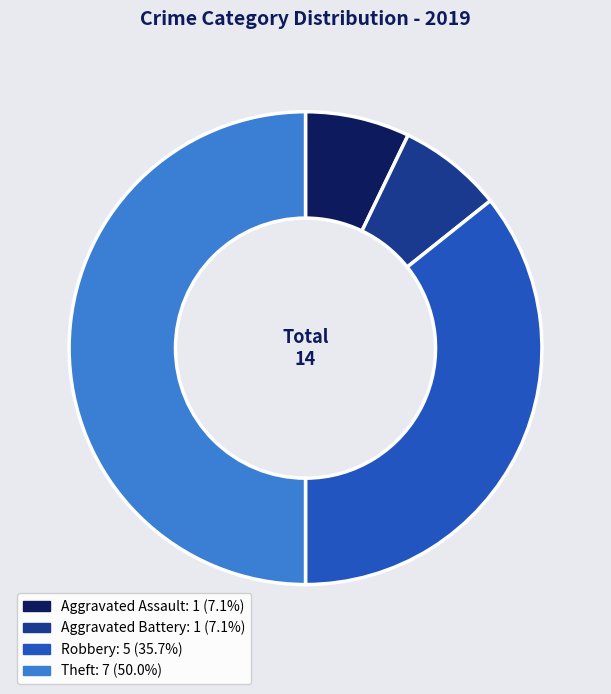

Combined, do Theft and Aggravated Battery account for over 50%?

Yes